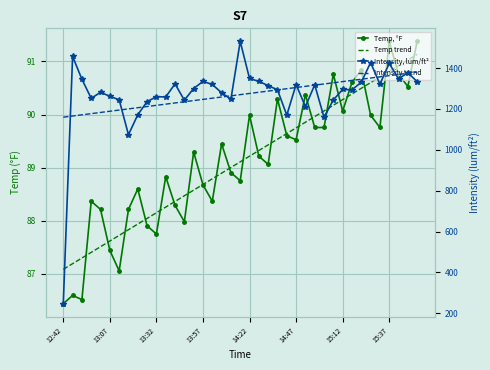

Where do Intensity, lum/ft² and Intensity trend first cross each other?

12:42 and 13:07